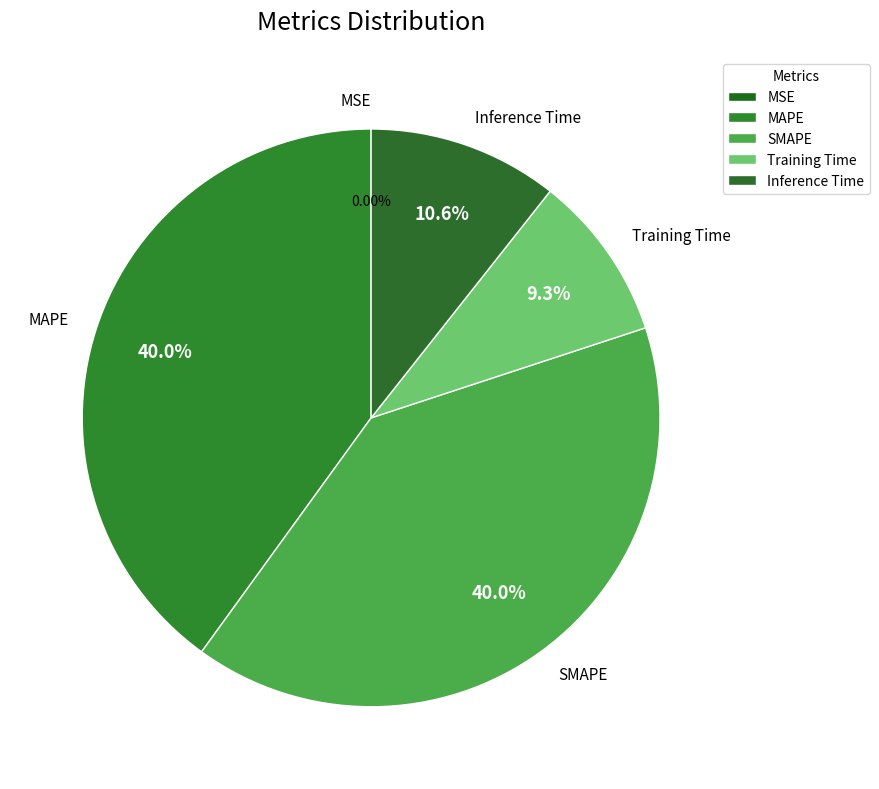

Do SMAPE and Training Time together represent more than half of the pie?

No